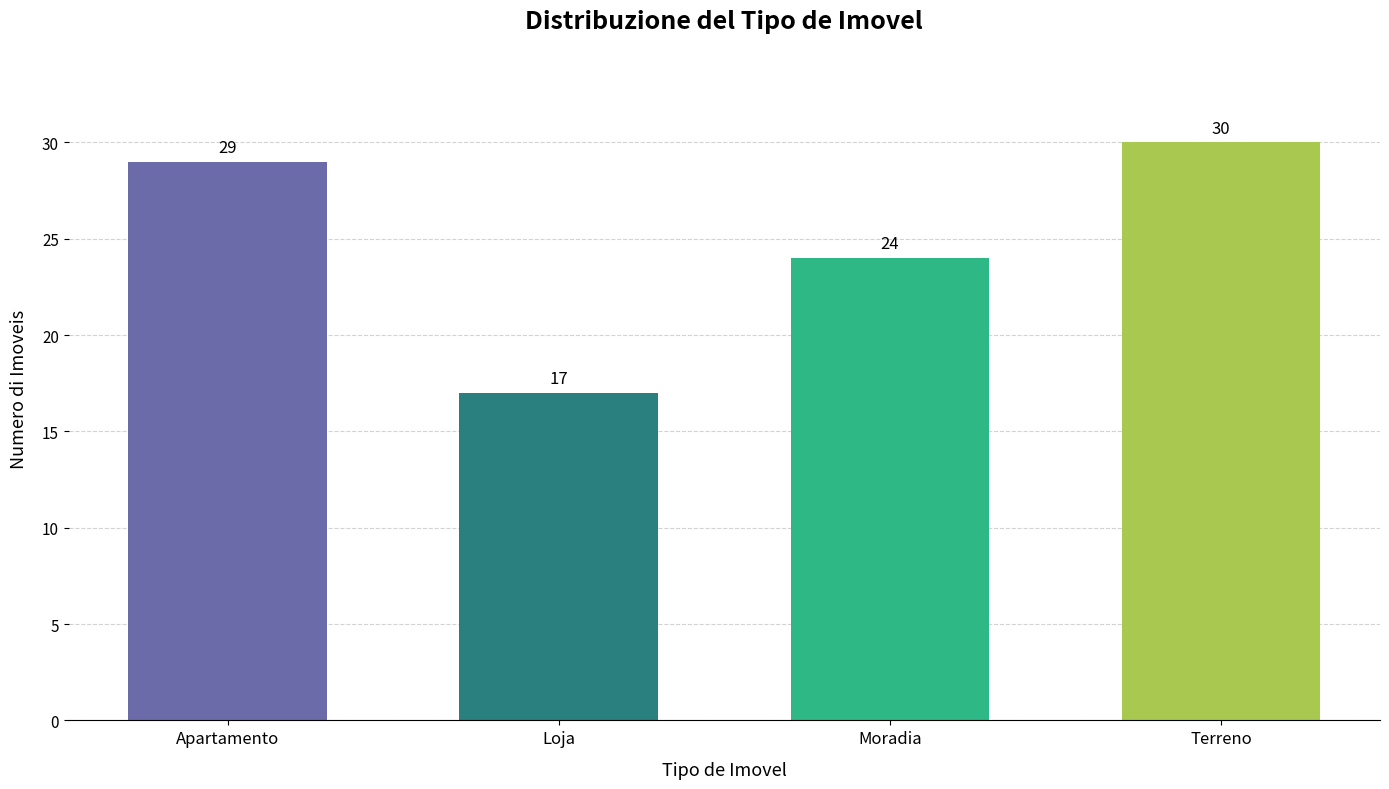

What is the maximum value shown in the chart?

30